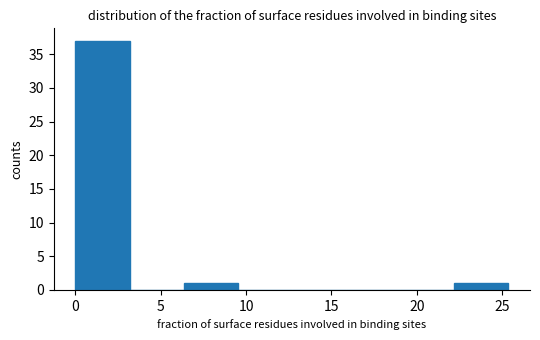

Over which range of the x-axis is the bar tallest?

0.0 to 3.0